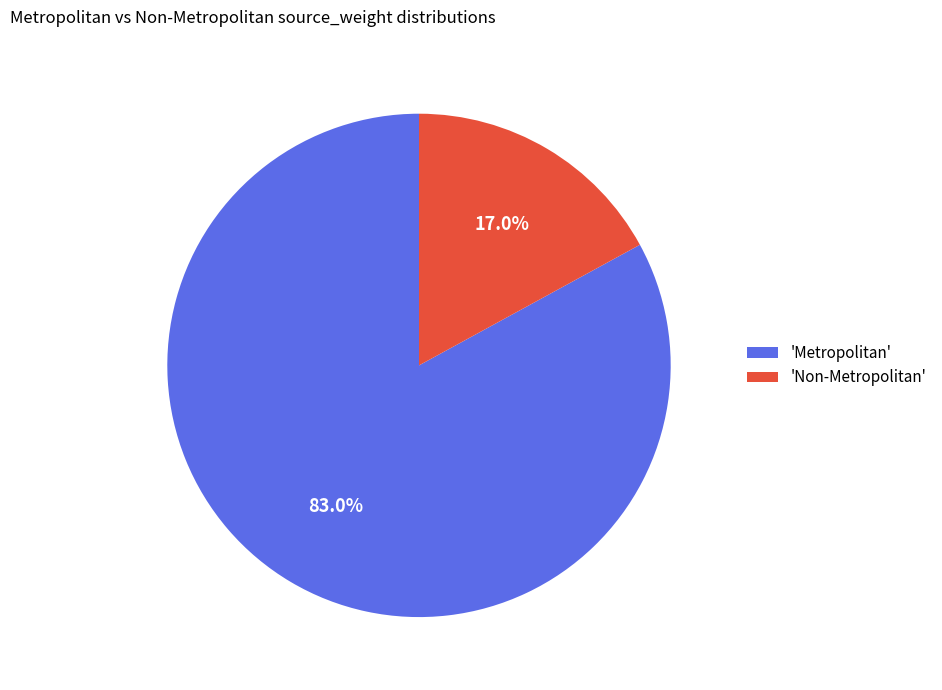

To the nearest percent, what is the average slice percentage?

50%